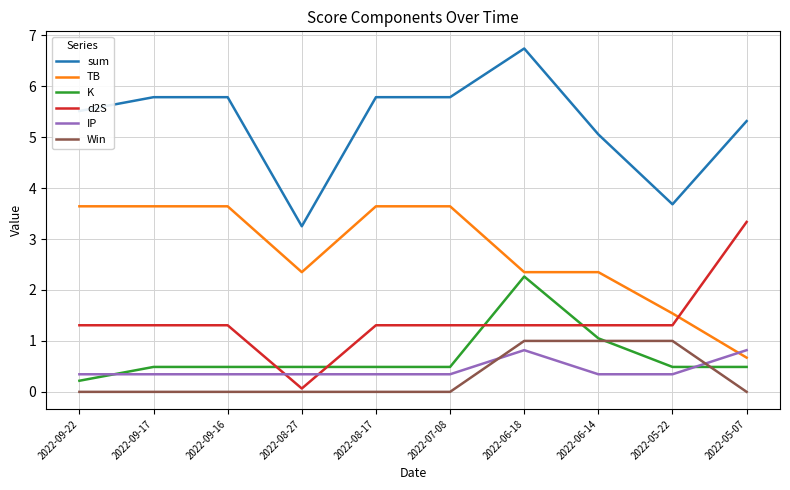

Which category has the highest value in the d2S series?

2022-05-07